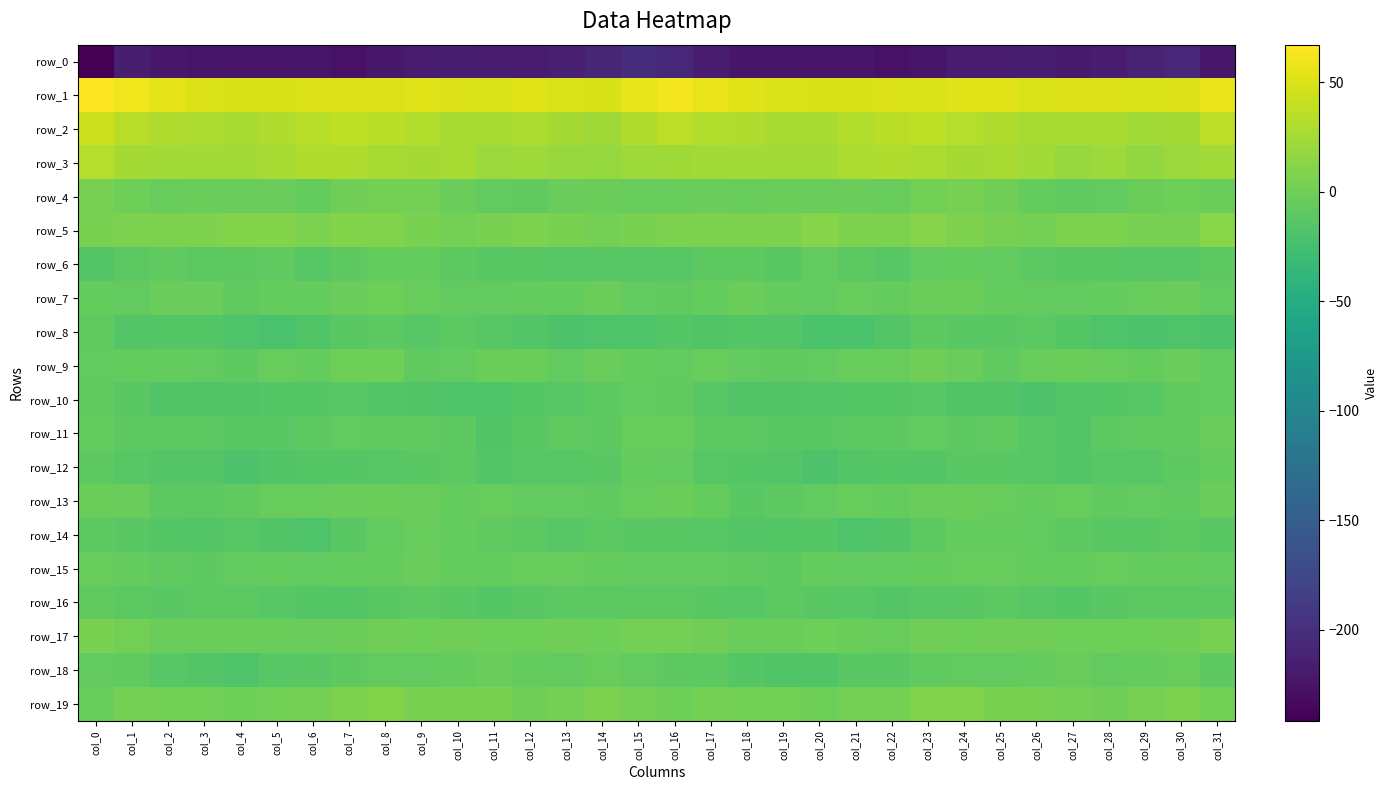

What is the sum of all row_13 values?

-183.8